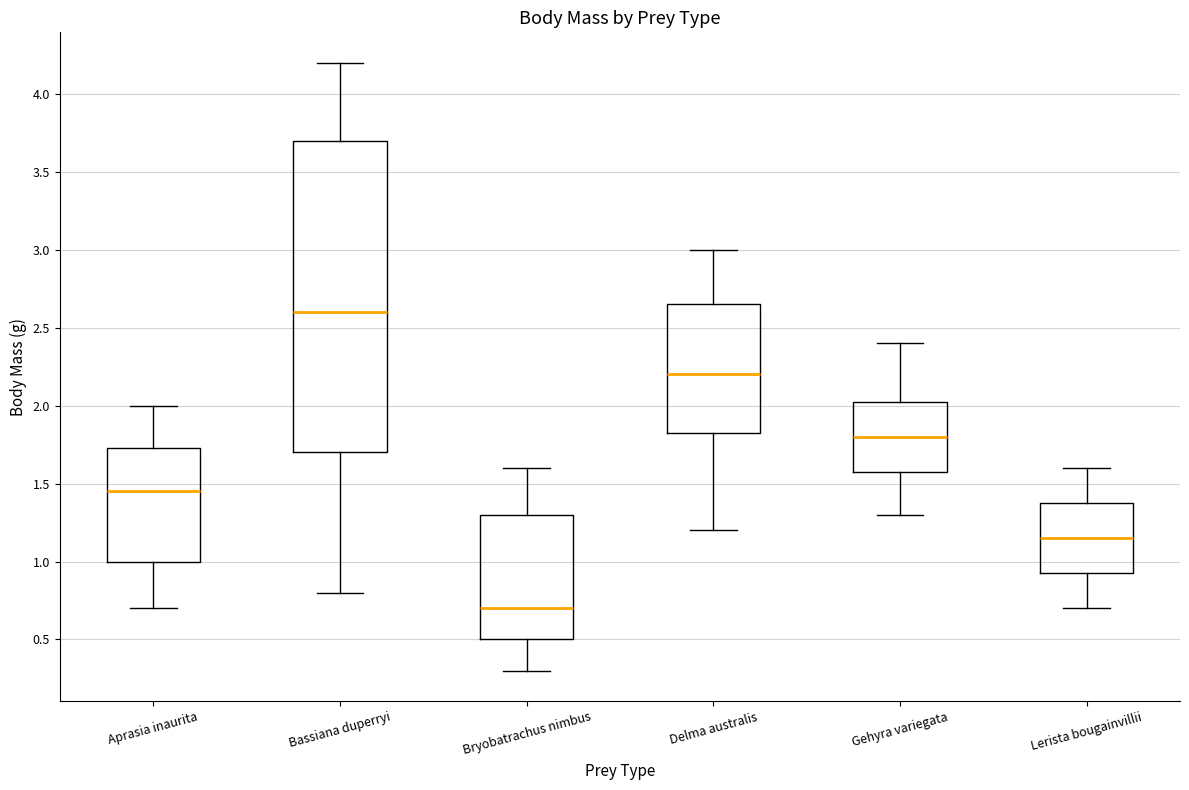

Where does the median line of the box for Gehyra variegata sit on the y-axis? The values are not printed on the chart, so give them approximately, as read against the axis.

1.80